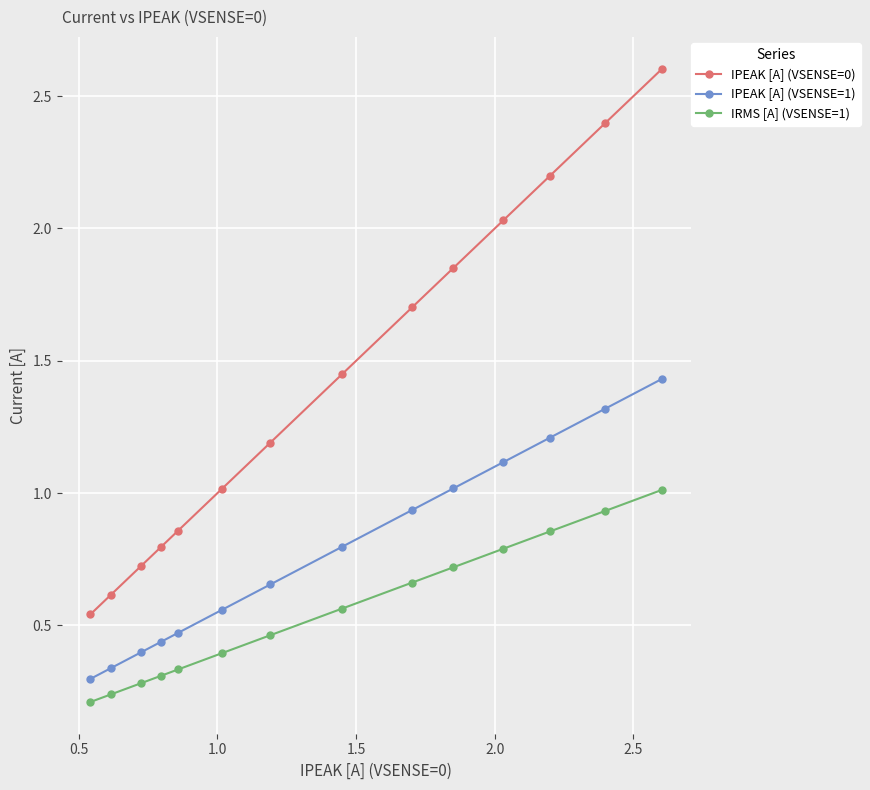

List the series in order of their peak value, highest first.

IPEAK [A] (VSENSE=0), IPEAK [A] (VSENSE=1), IRMS [A] (VSENSE=1)